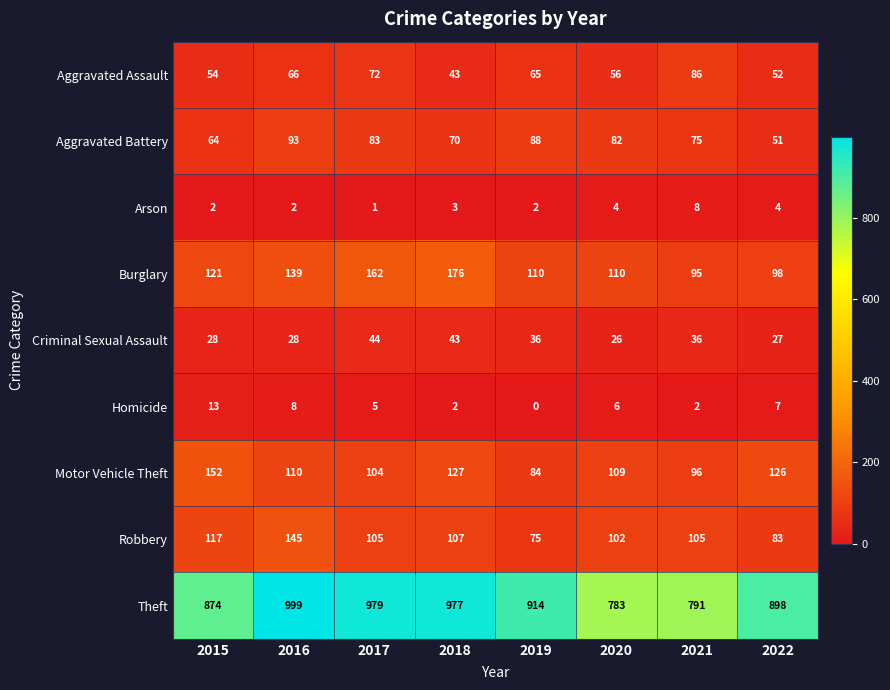

Count the number of data series in this chart.

9